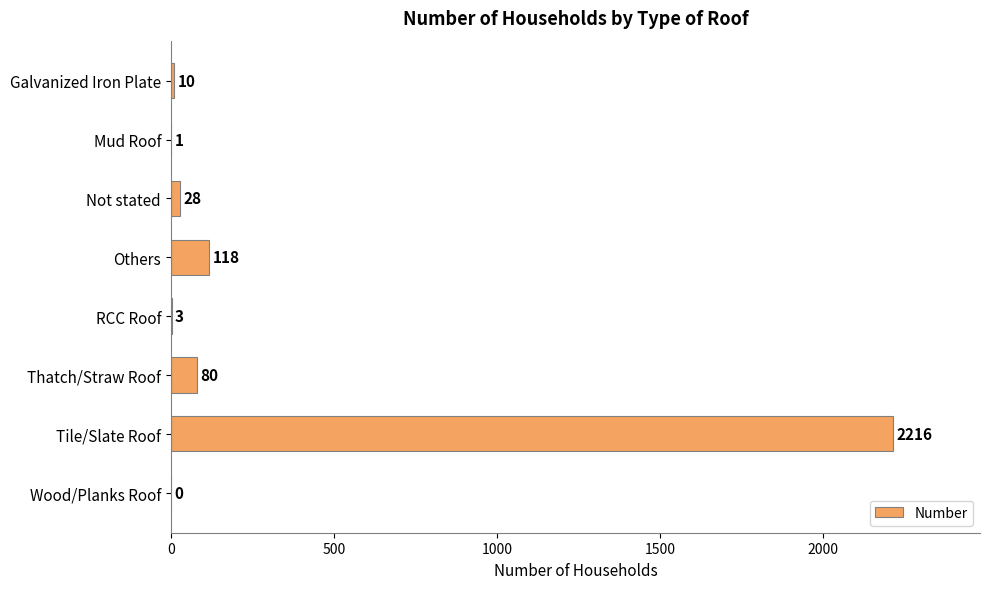

What is the average value?

307